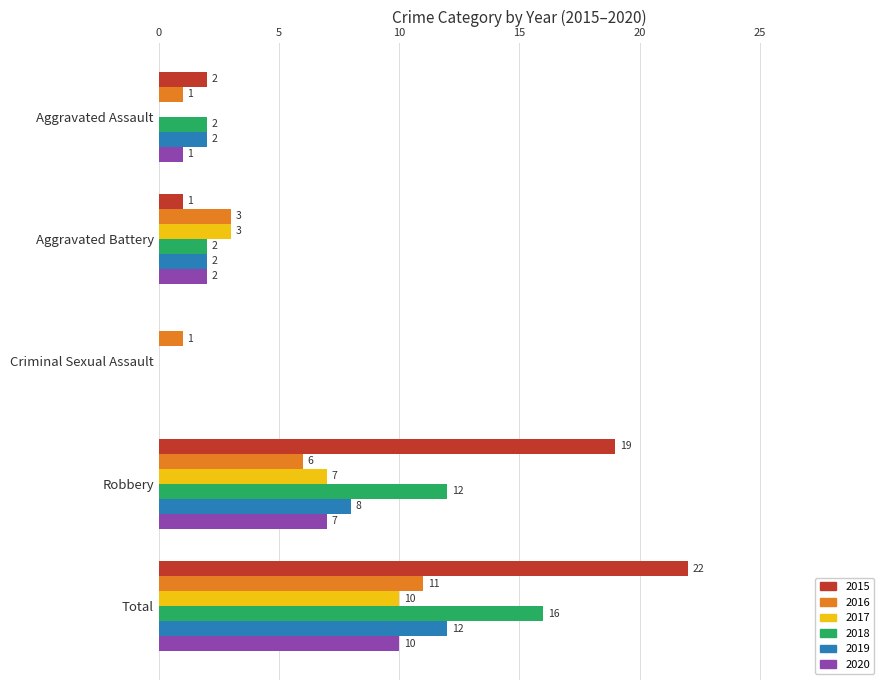

Between Criminal Sexual Assault and Total, which series saw the biggest shift?

2015